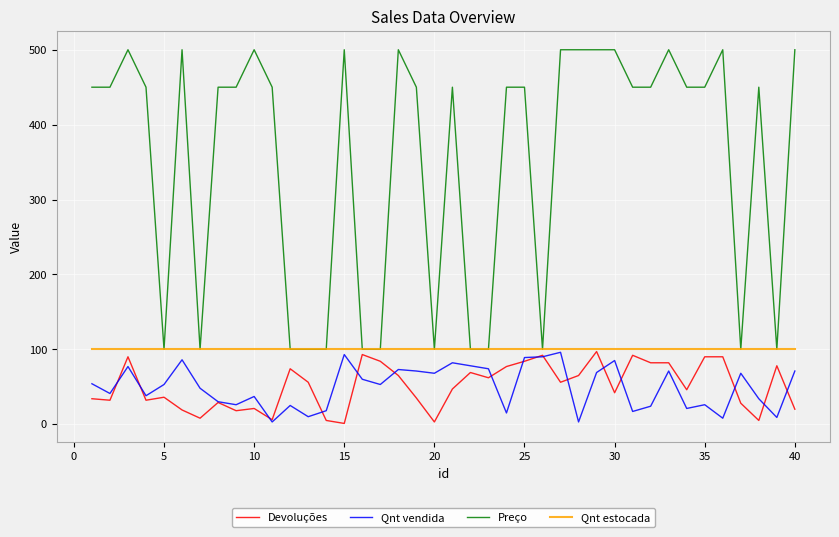

Which series has the widest spread of values?

Preço